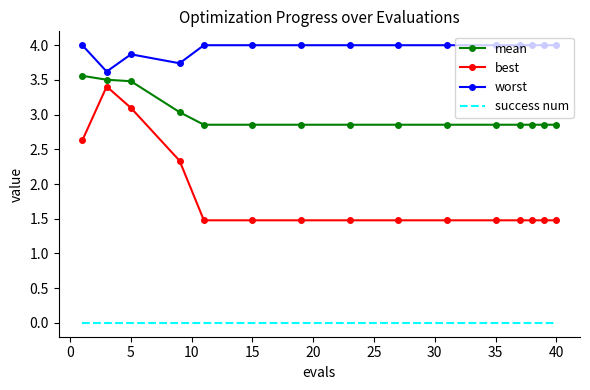

True or false: best and worst intersect in this chart.

False